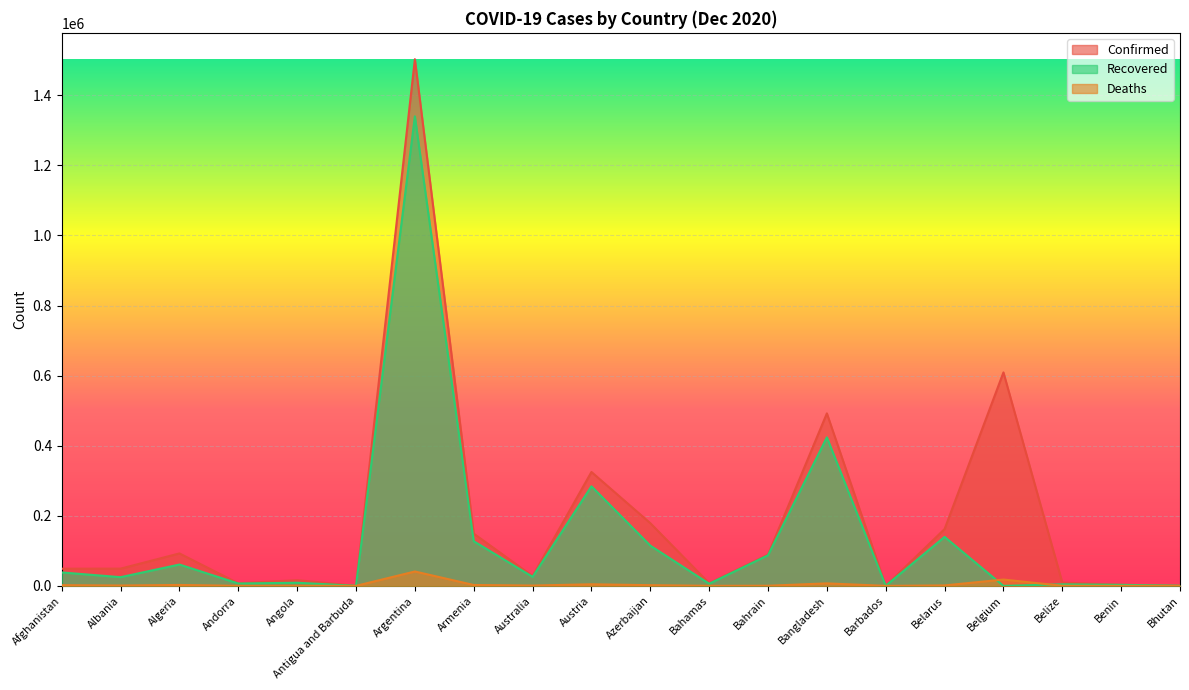

Rank the series by their average value, from lowest to highest.

Deaths, Recovered, Confirmed